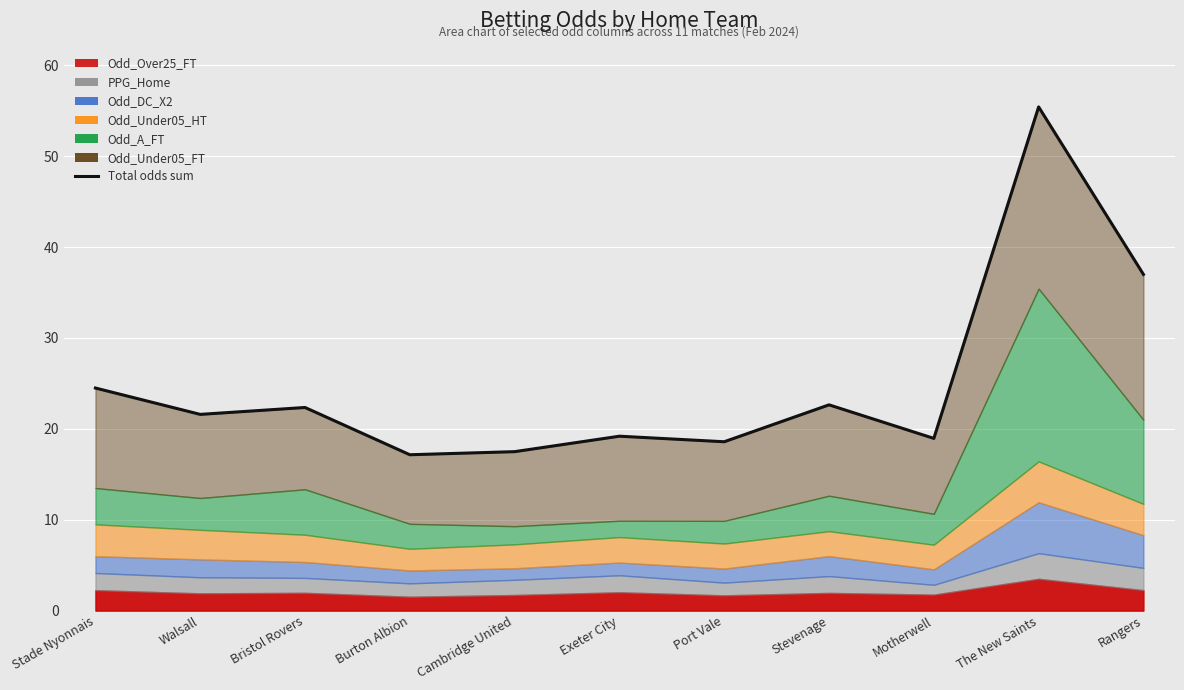

What is the sum of the values at Burton Albion and Walsall?

38.7